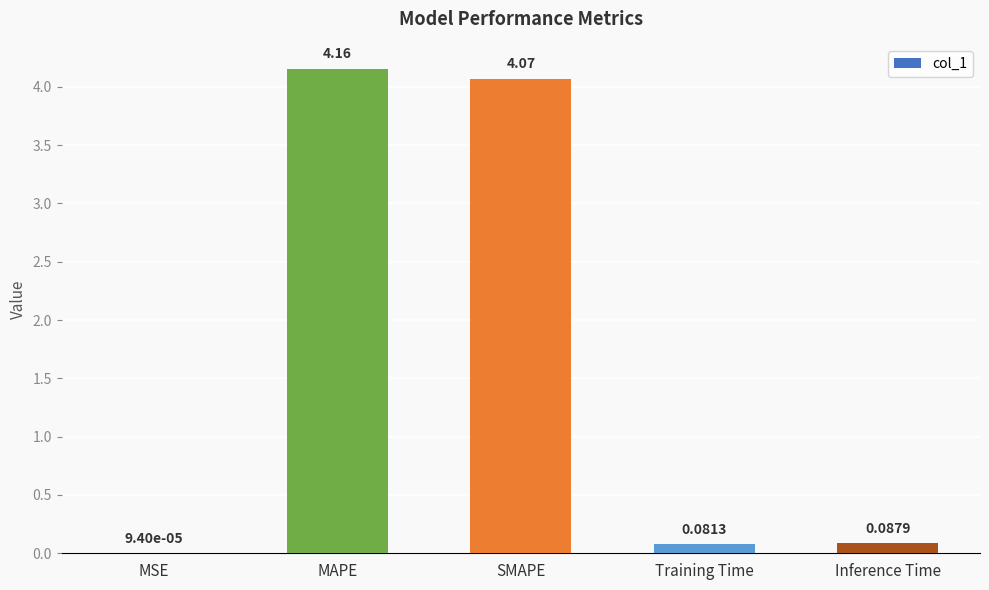

Which has a higher value, SMAPE or MSE?

SMAPE